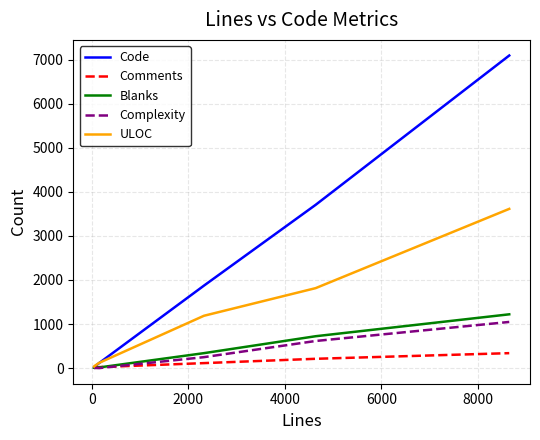

Which series has the largest range (max minus min)?

Code